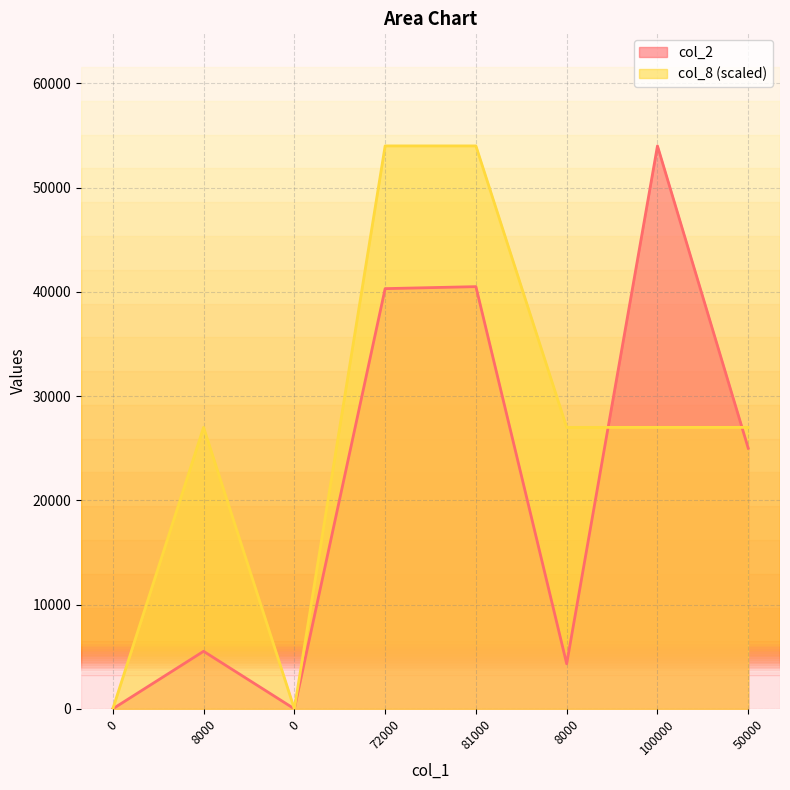

Which series has the largest total across all categories?

col_8 (scaled)